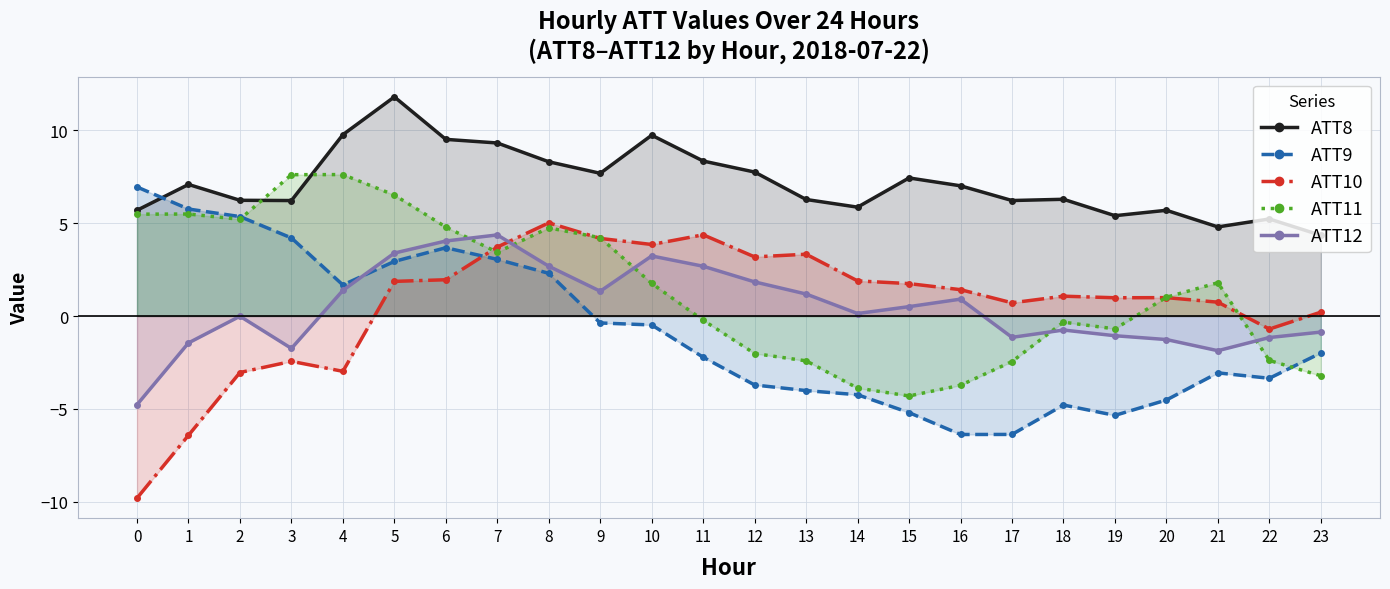

In ATT11, how many points are lower than both neighbors (excluding endpoints)?

4